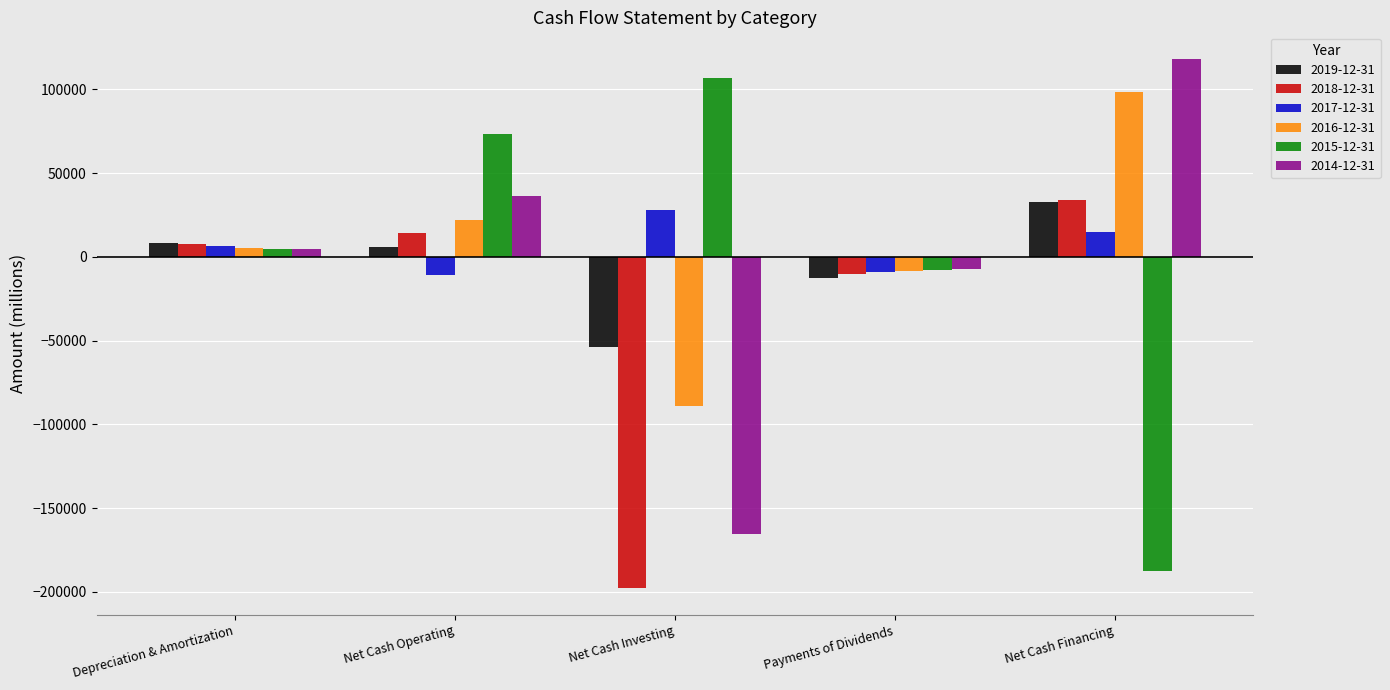

What is the label of the 5th bar from the left?

Net Cash Financing